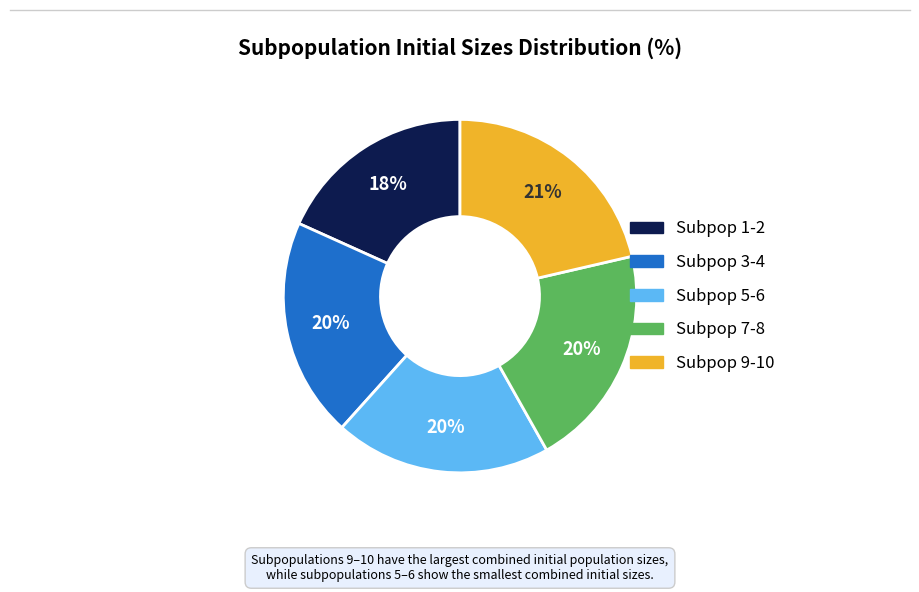

Count the number of slices in the pie.

5